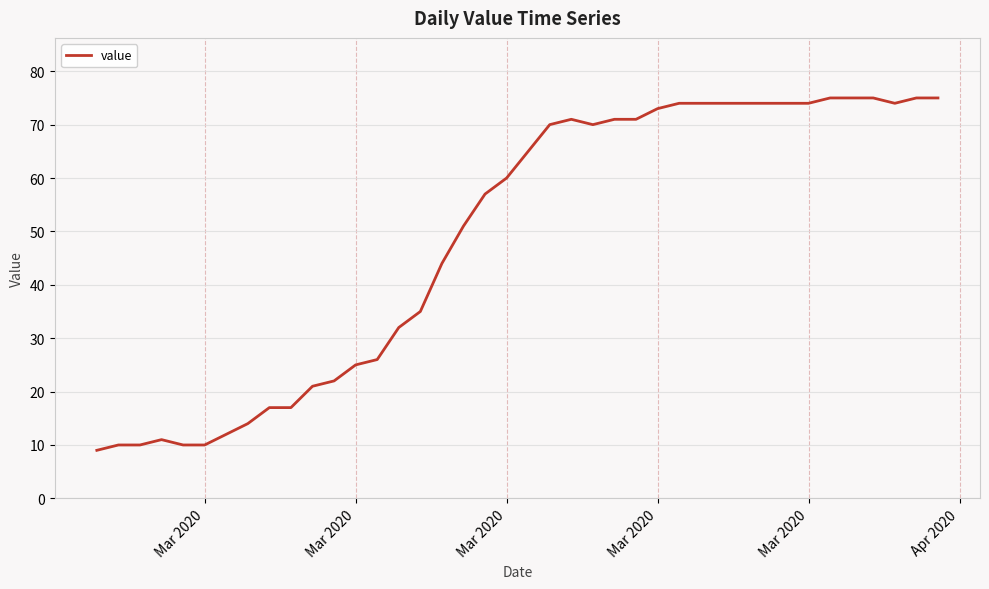

What is the difference between the maximum and minimum values?

66